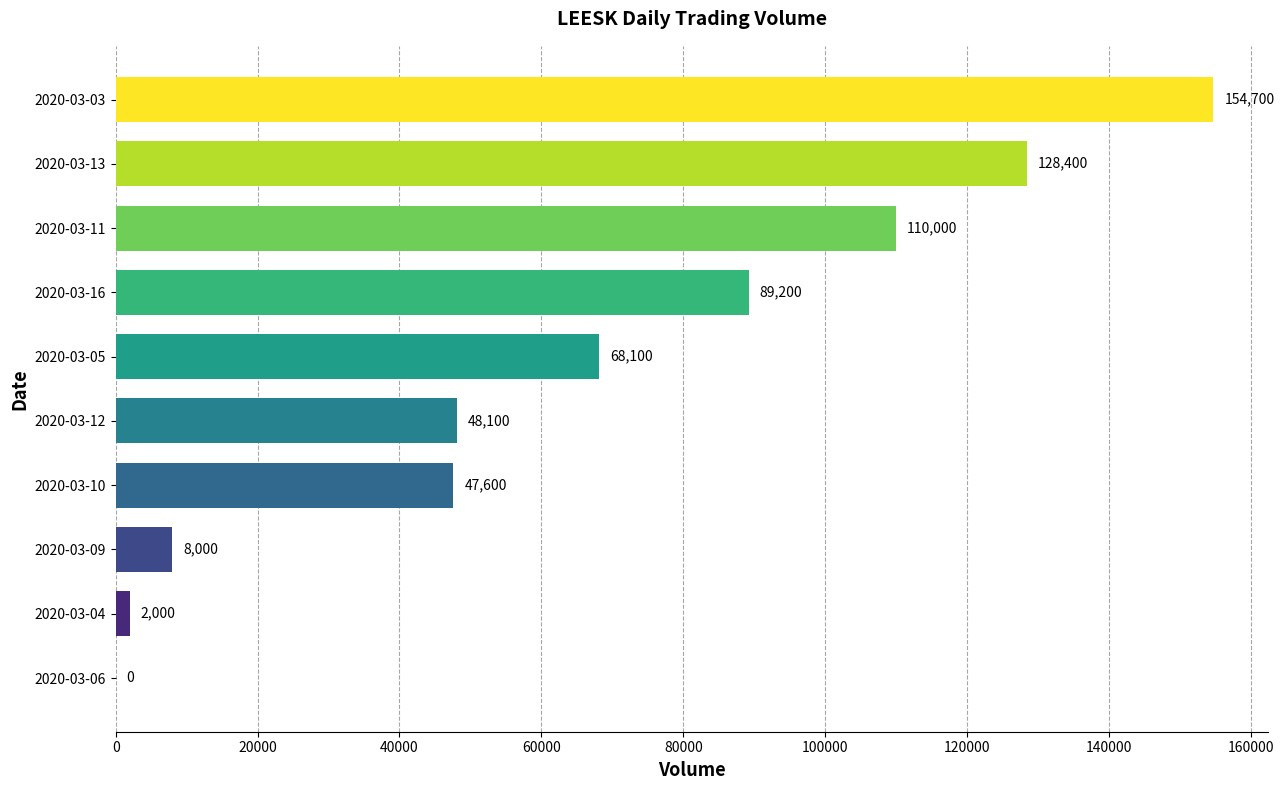

Where is the data nearest to the value 77350?

2020-03-05